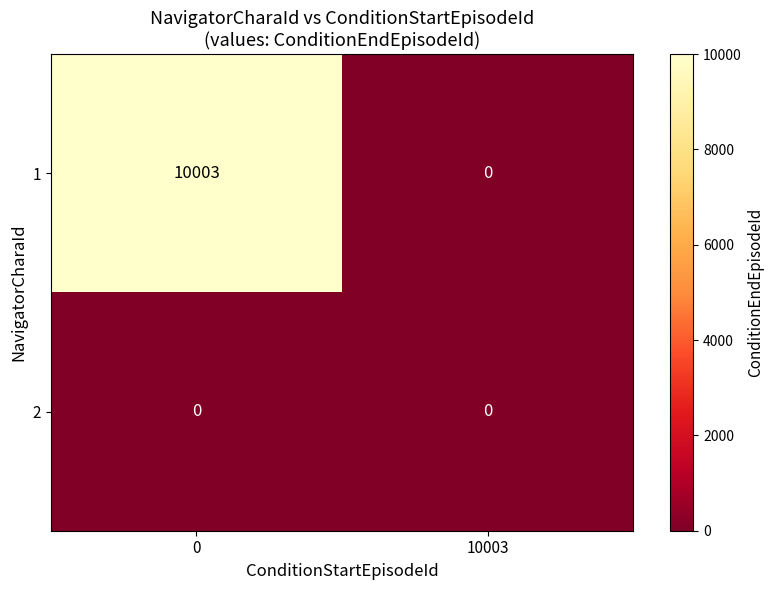

What is the average value of the 1 series?

5002